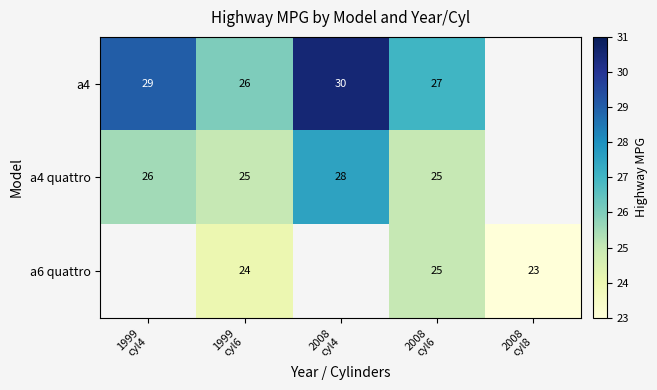

How many distinct data groups are displayed?

3